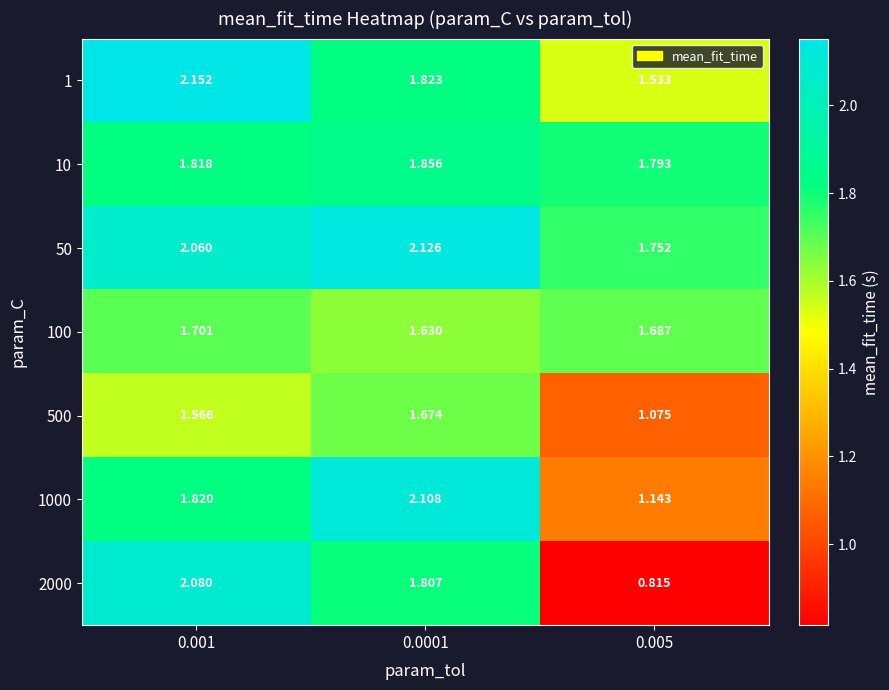

How many distinct data groups are displayed?

7